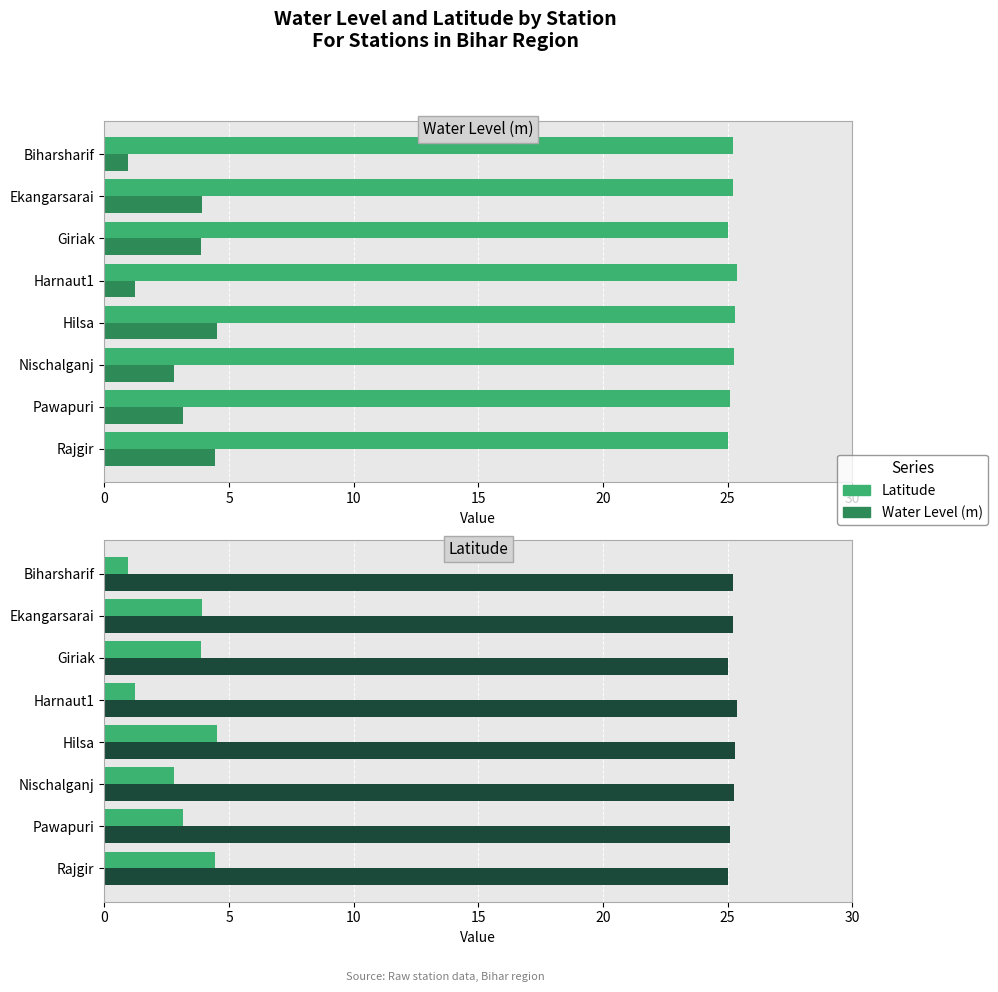

List the series in order of their peak value, lowest first.

Water Level (m), Latitude